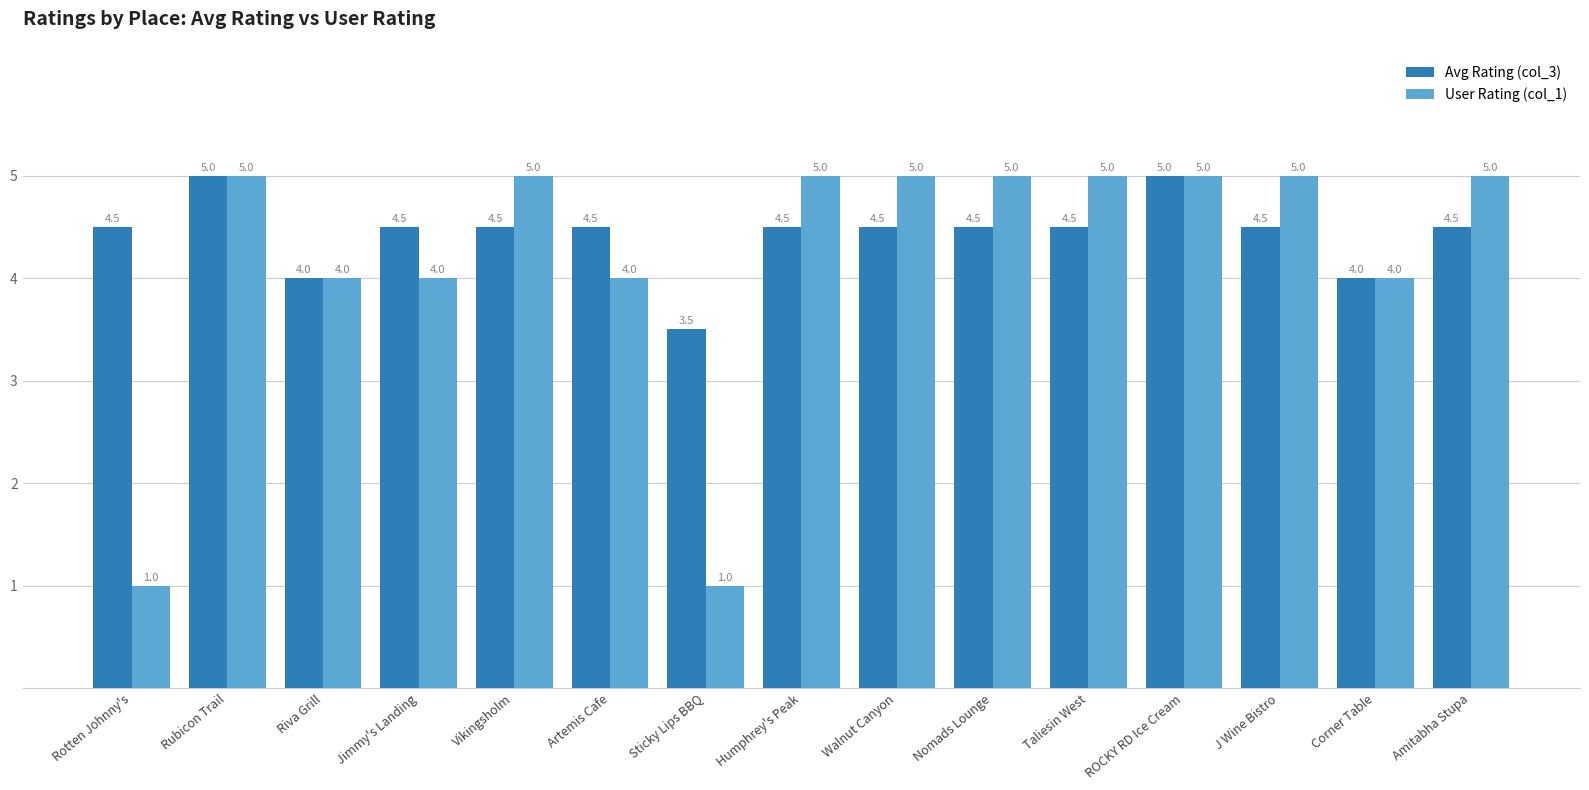

Reading left to right, transcribe all the data shown in this chart.

Avg Rating (col_3): Rotten Johnny's=4.5	Rubicon Trail=5.0	Riva Grill=4.0	Jimmy's Landing=4.5	Vikingsholm=4.5	Artemis Cafe=4.5	Sticky Lips BBQ=3.5	Humphrey's Peak=4.5	Walnut Canyon=4.5	Nomads Lounge=4.5	Taliesin West=4.5	ROCKY RD Ice Cream=5.0	J Wine Bistro=4.5	Corner Table=4.0	Amitabha Stupa=4.5
User Rating (col_1): Rotten Johnny's=1.0	Rubicon Trail=5.0	Riva Grill=4.0	Jimmy's Landing=4.0	Vikingsholm=5.0	Artemis Cafe=4.0	Sticky Lips BBQ=1.0	Humphrey's Peak=5.0	Walnut Canyon=5.0	Nomads Lounge=5.0	Taliesin West=5.0	ROCKY RD Ice Cream=5.0	J Wine Bistro=5.0	Corner Table=4.0	Amitabha Stupa=5.0